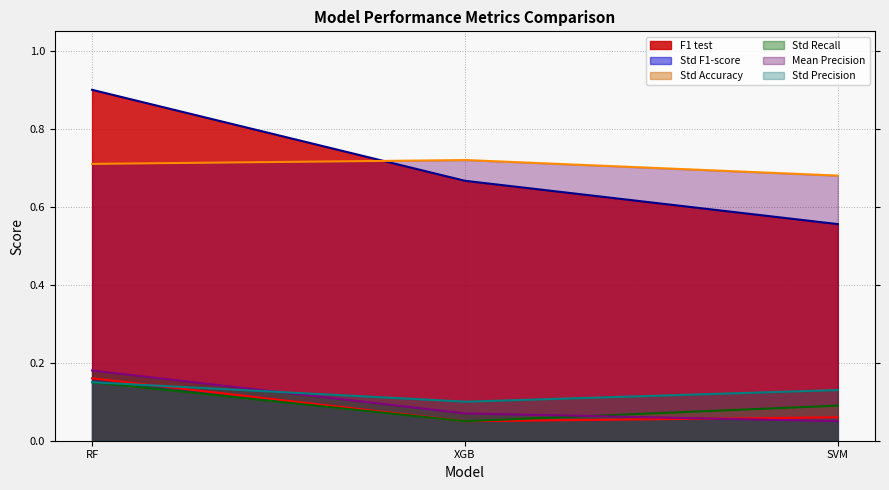

What is the highest value of the Mean Precision series?

0.7